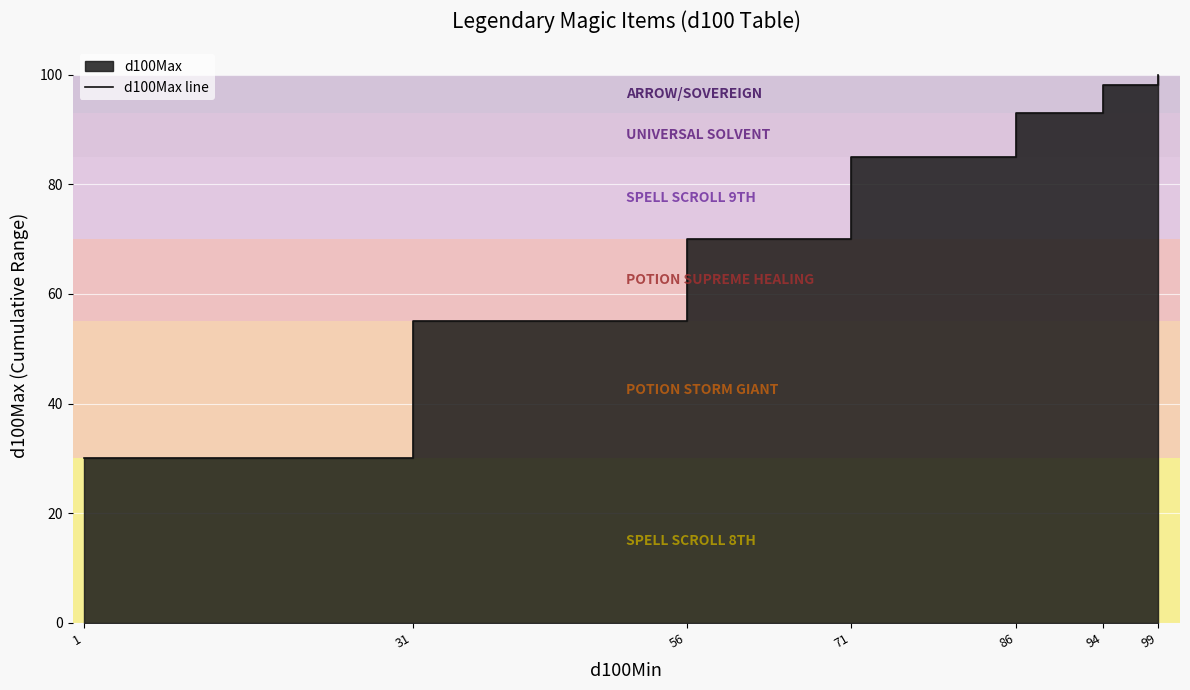

At which label does the data first exceed 85?

86